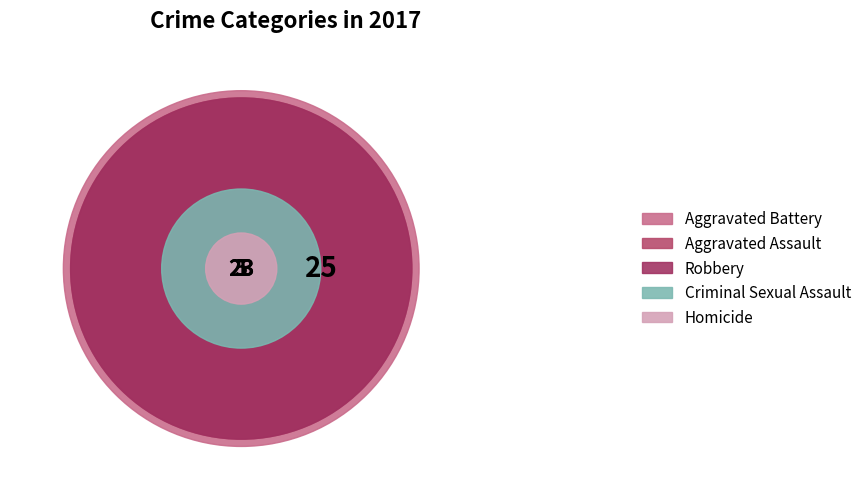

Which has a higher value, Homicide or Criminal Sexual Assault?

Criminal Sexual Assault